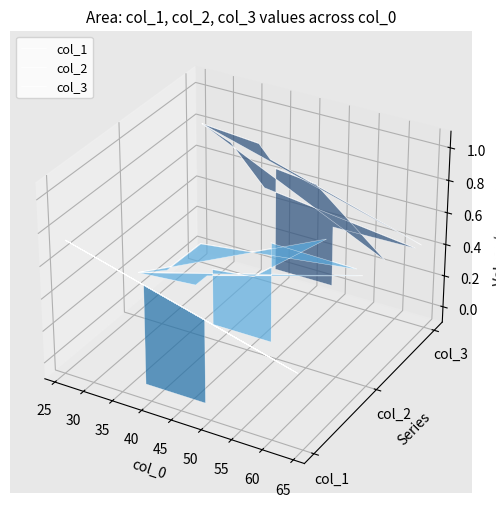

True or false: col_3 and col_1 cross at least once.

False